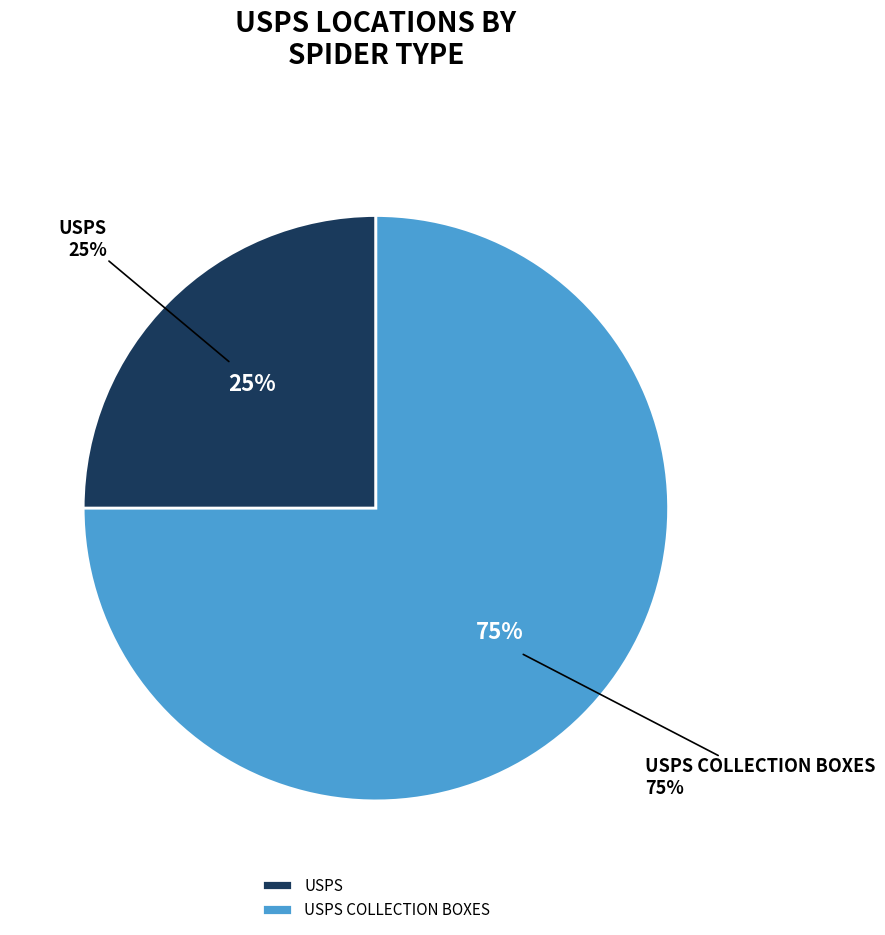

Which category has the smallest portion of the pie?

usps